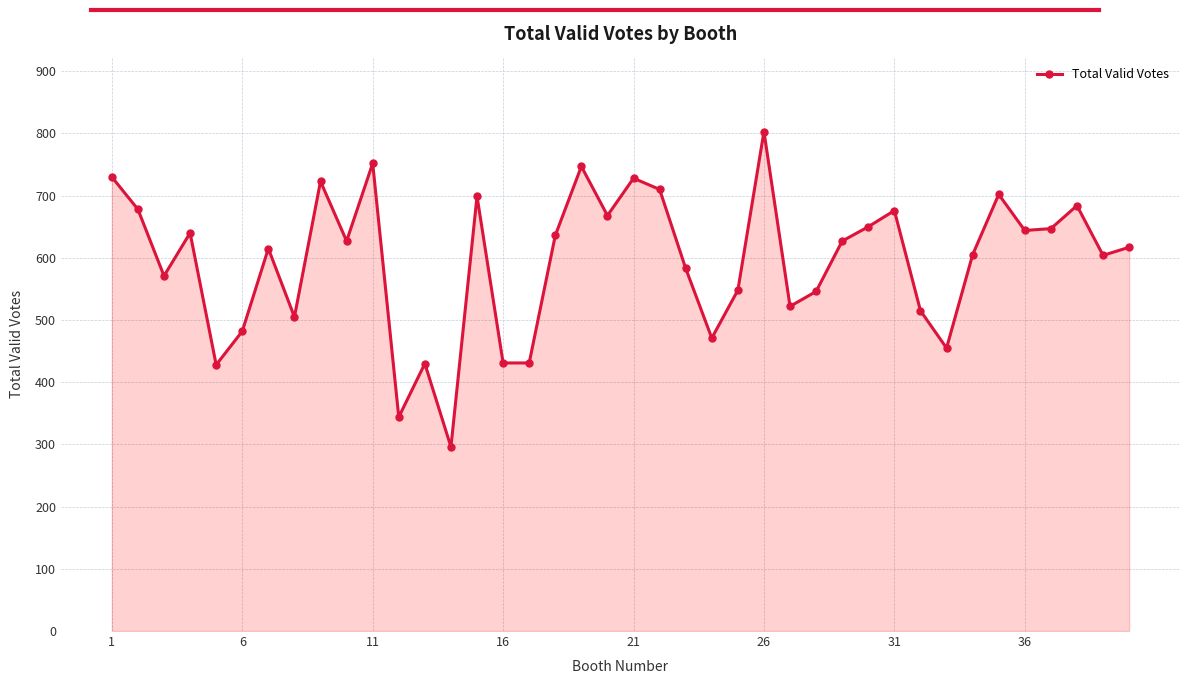

True or false: the data has more than 1 interior local peaks.

True